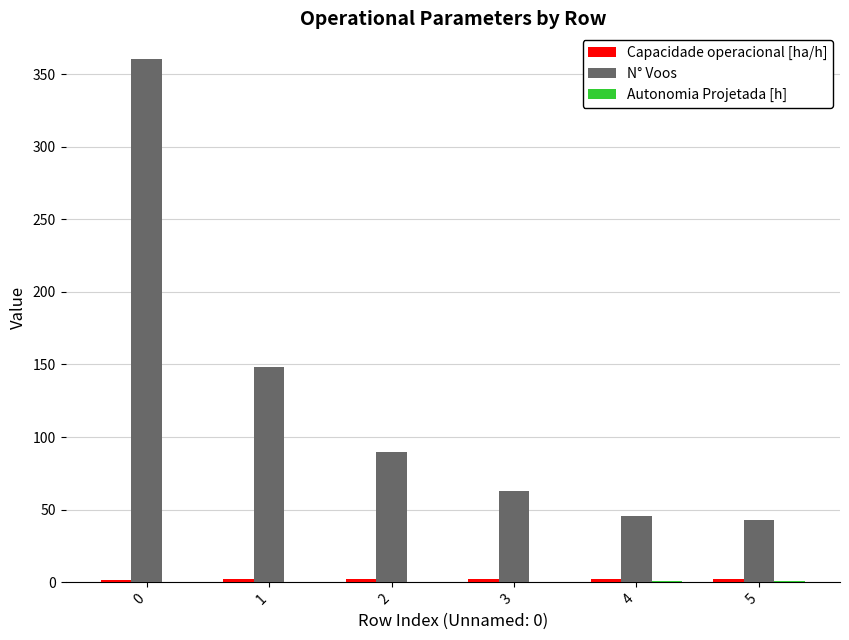

Between 2 and 4, which series saw the biggest shift?

N° Voos